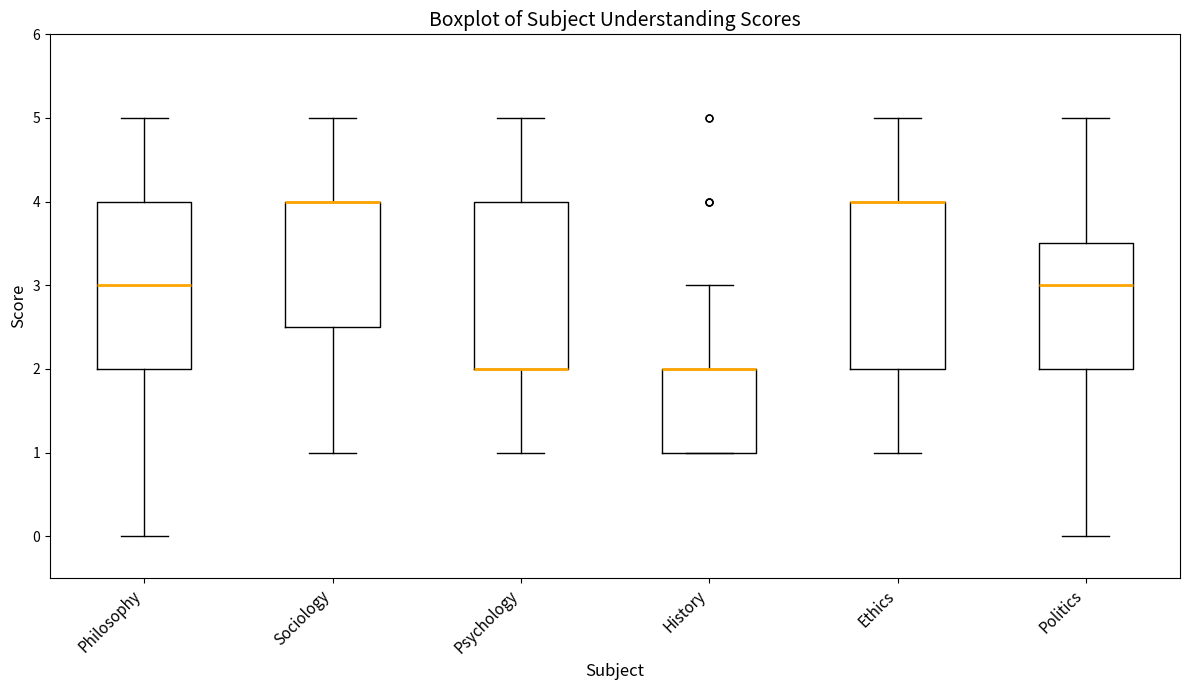

Where is the upper edge of the box for Ethics on the y-axis? The values are not printed on the chart, so give them approximately, as read against the axis.

4.0